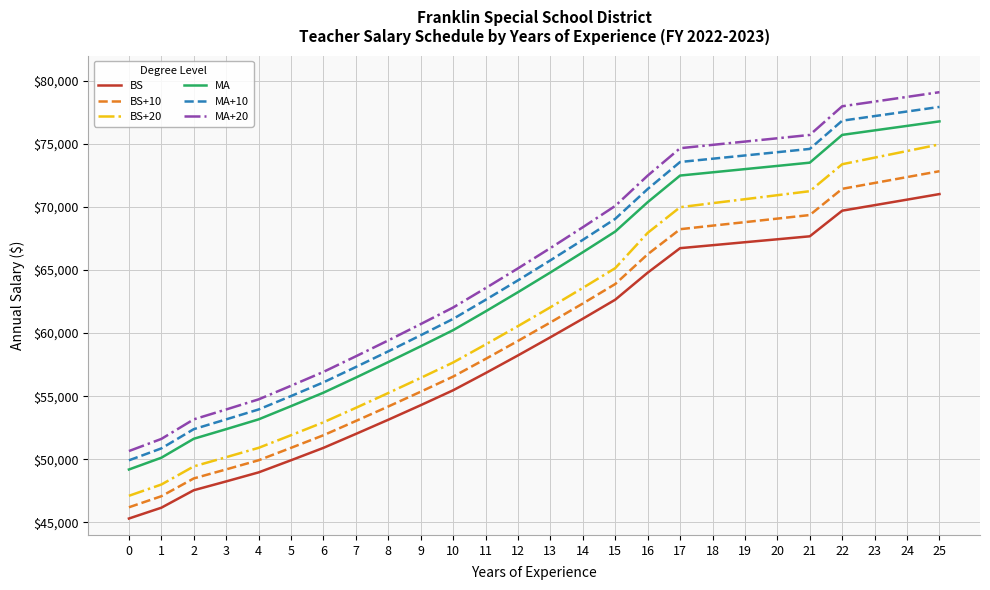

What is the maximum value shown in the chart?

79097.4